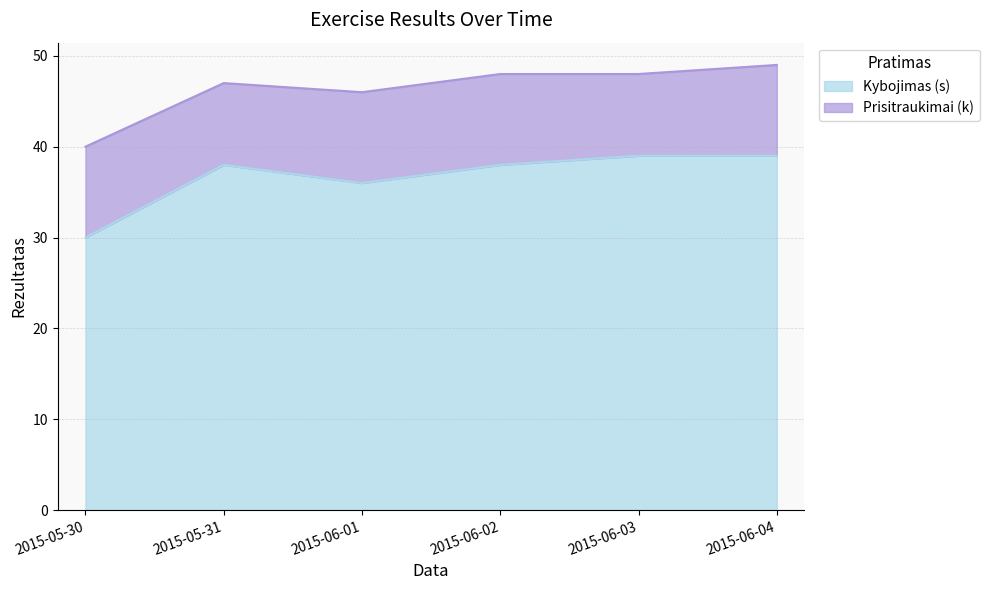

List the labels in order of value, largest first.

2015-06-03, 2015-06-04, 2015-05-31, 2015-06-02, 2015-06-01, 2015-05-30